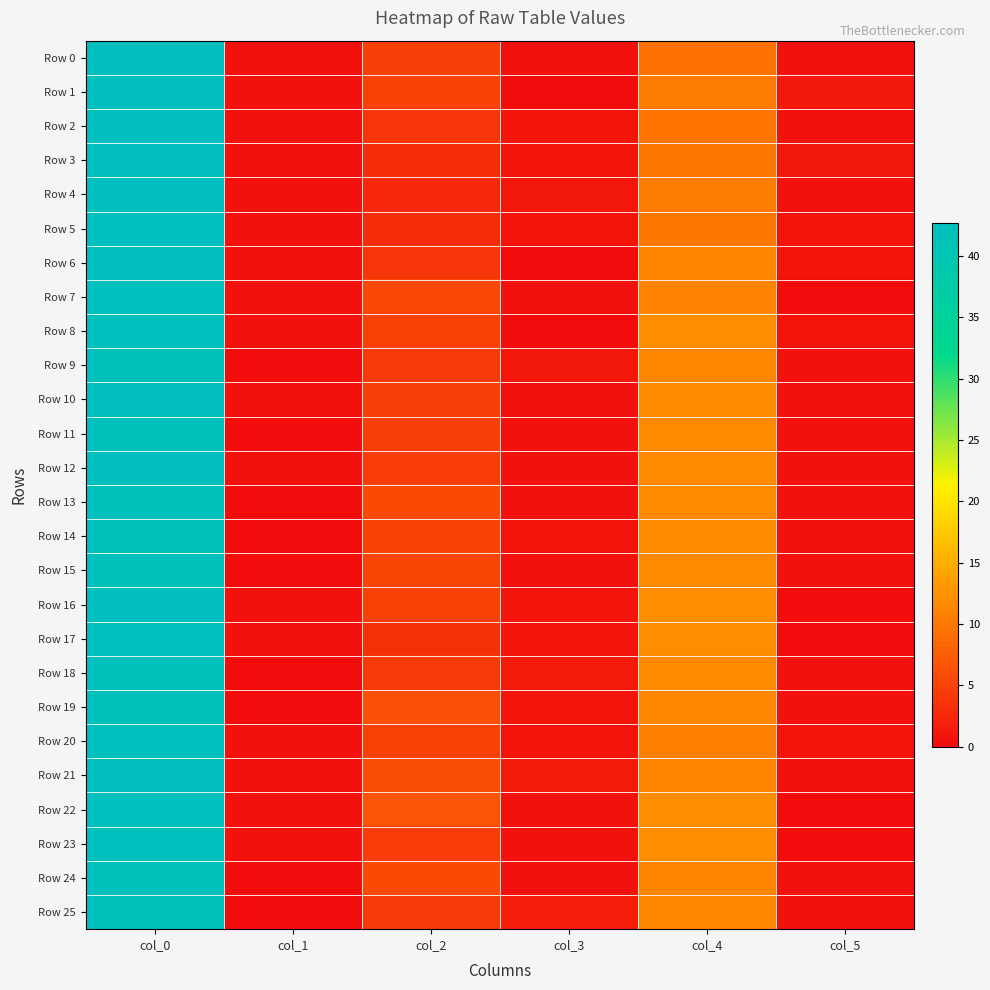

At col_2, list the series in order from smallest to largest.

Row 4, Row 3, Row 5, Row 17, Row 2, Row 6, Row 18, Row 25, Row 9, Row 12, Row 23, Row 0, Row 10, Row 11, Row 1, Row 8, Row 14, Row 16, Row 20, Row 15, Row 7, Row 24, Row 13, Row 21, Row 19, Row 22